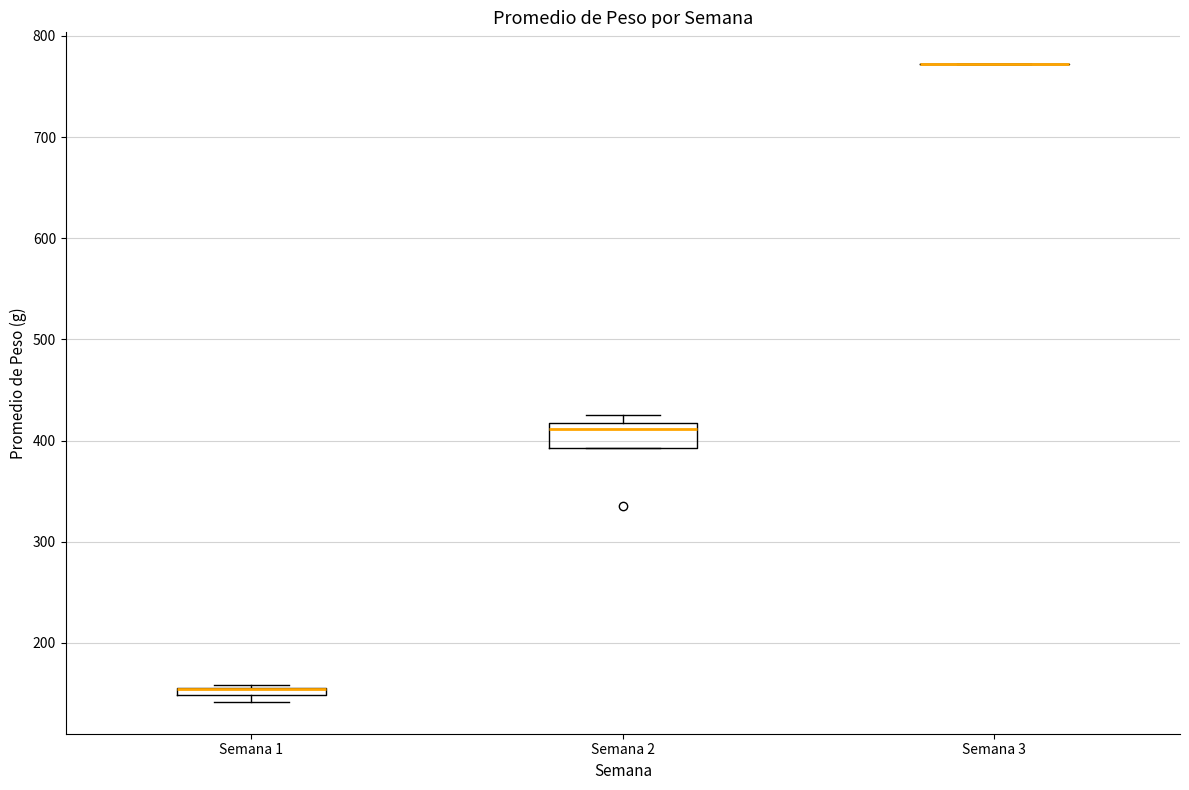

Comparing the boxes themselves (not the whiskers), which one is the tallest?

Semana 2